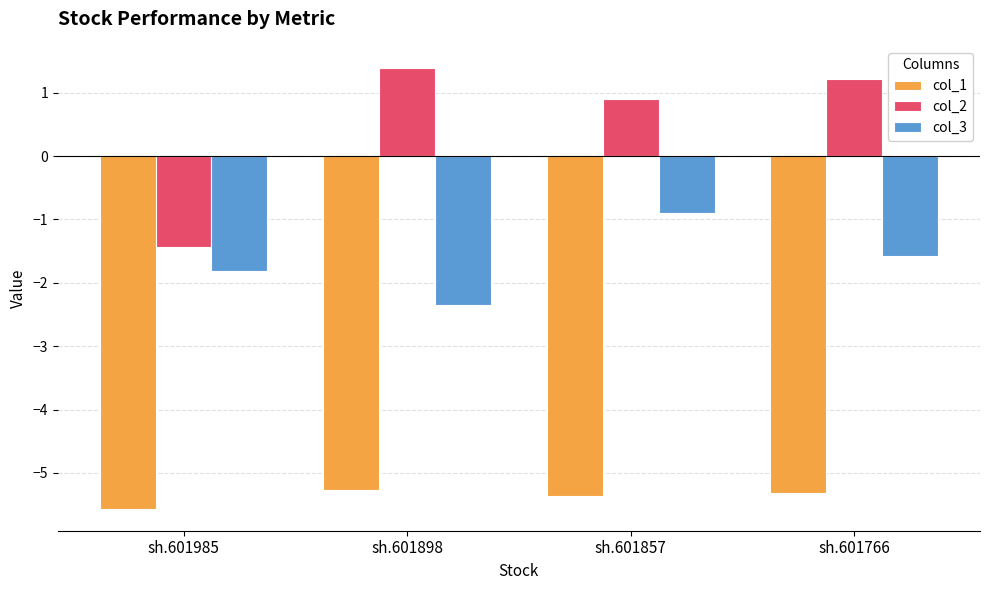

Reading left to right, list all the values displayed in this chart.

col_1: -5.6	-5.3	-5.4	-5.3
col_2: -1.4	1.4	0.9	1.2
col_3: -1.8	-2.4	-0.9	-1.6